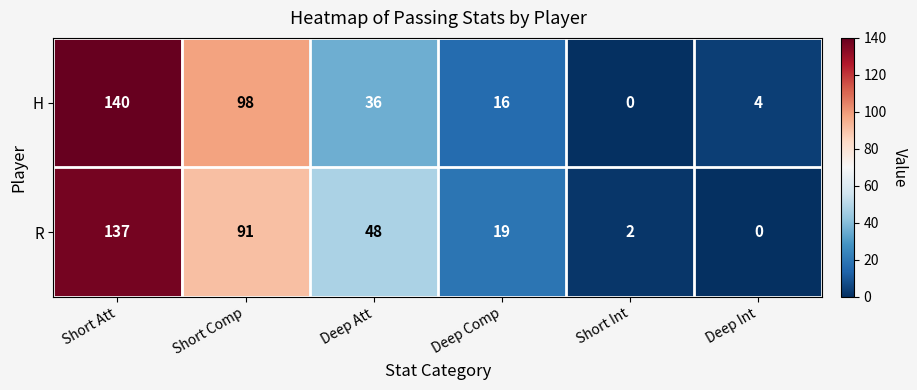

List the series in order of their peak value, lowest first.

R, H